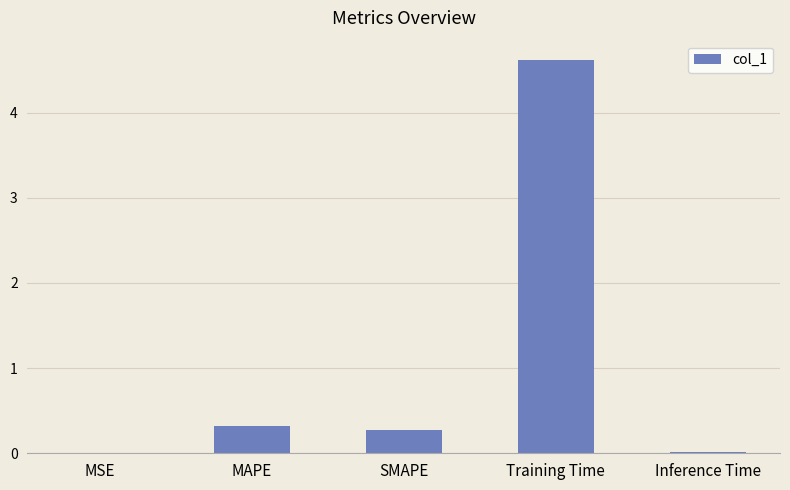

Is it true that the value at Training Time is 6.2?

False